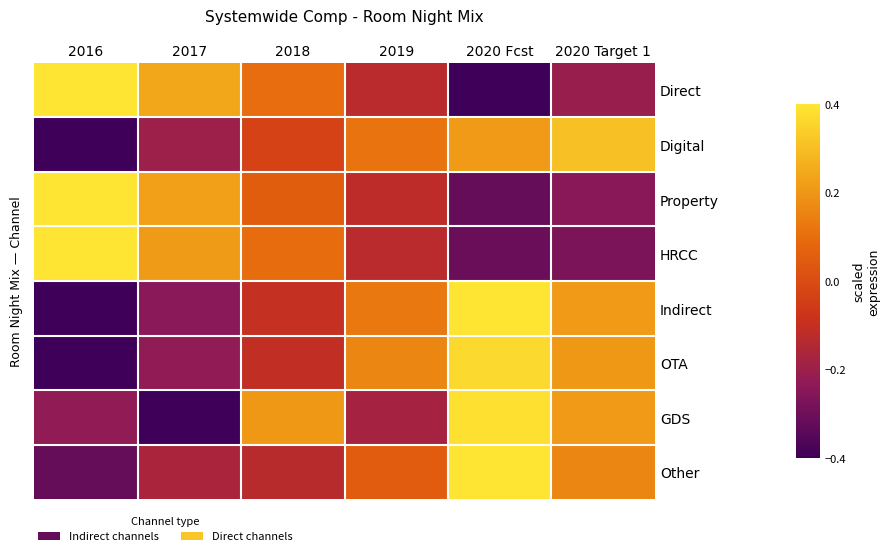

At which category is the sum across all series the highest?

2020 Fcst